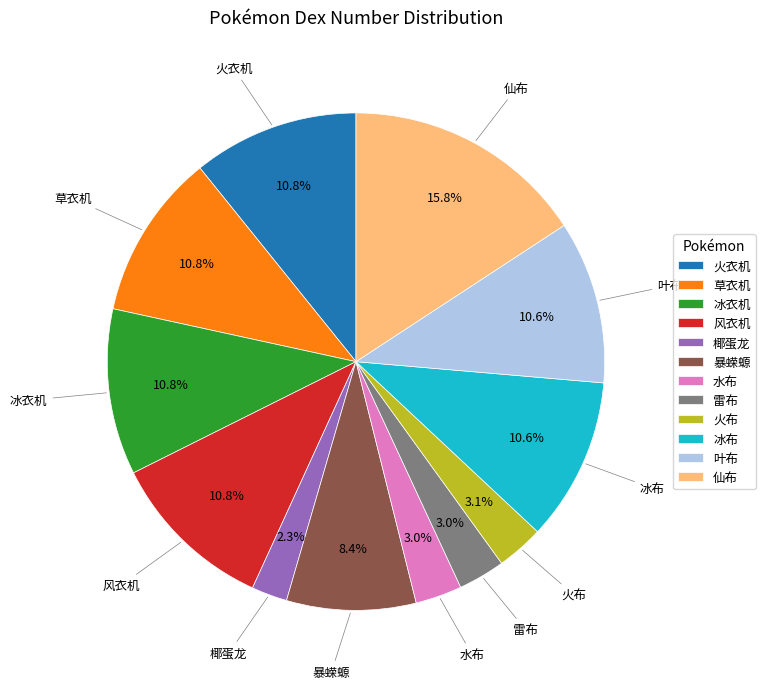

Between 椰蛋龙 and 雷布, which is larger?

雷布